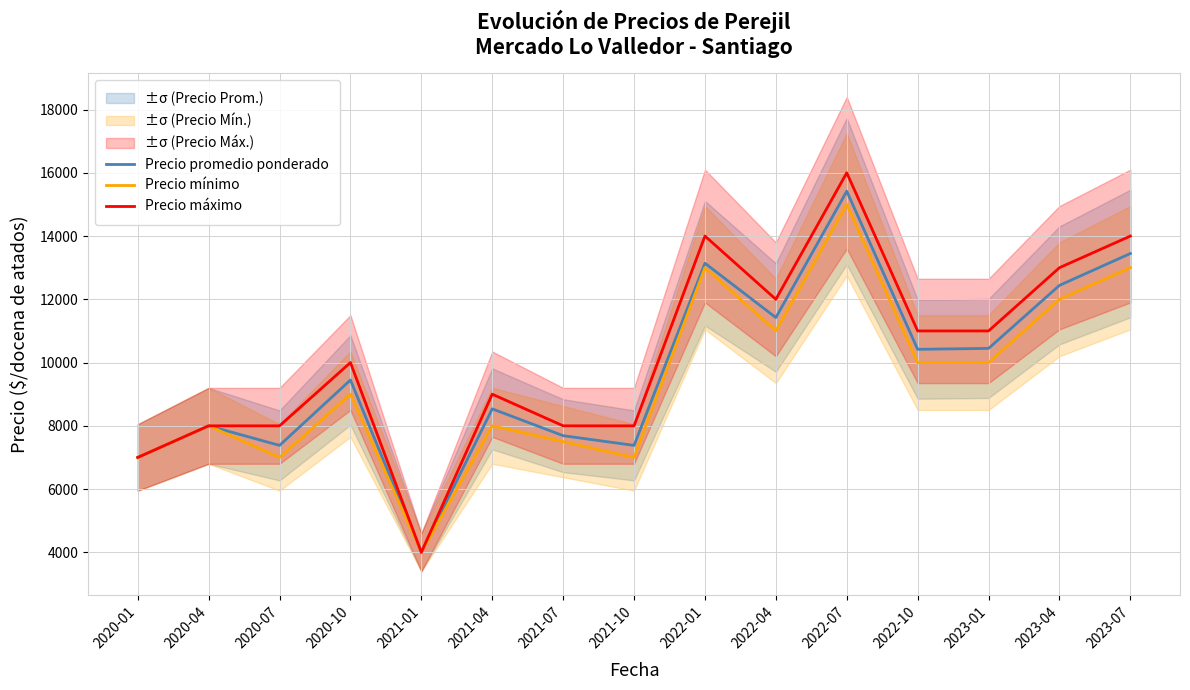

Rank the series by their maximum value, from lowest to highest.

Precio mínimo, Precio promedio ponderado, Precio máximo